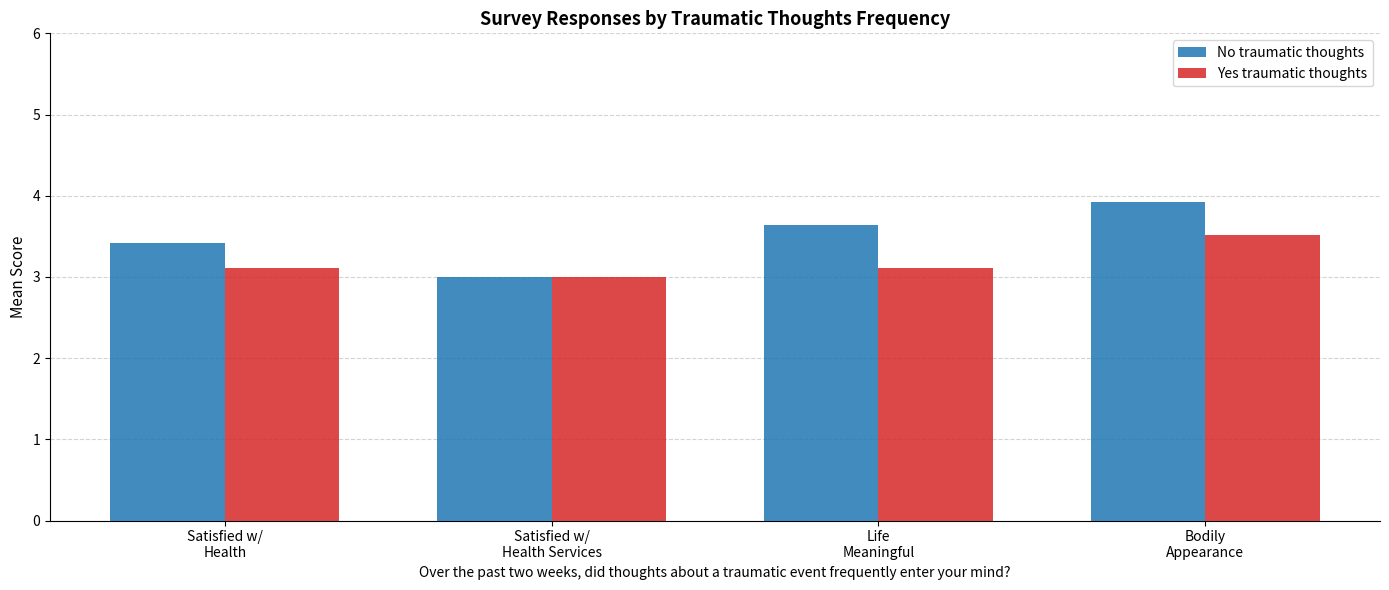

What position from the left is Bodily
Appearance?

4